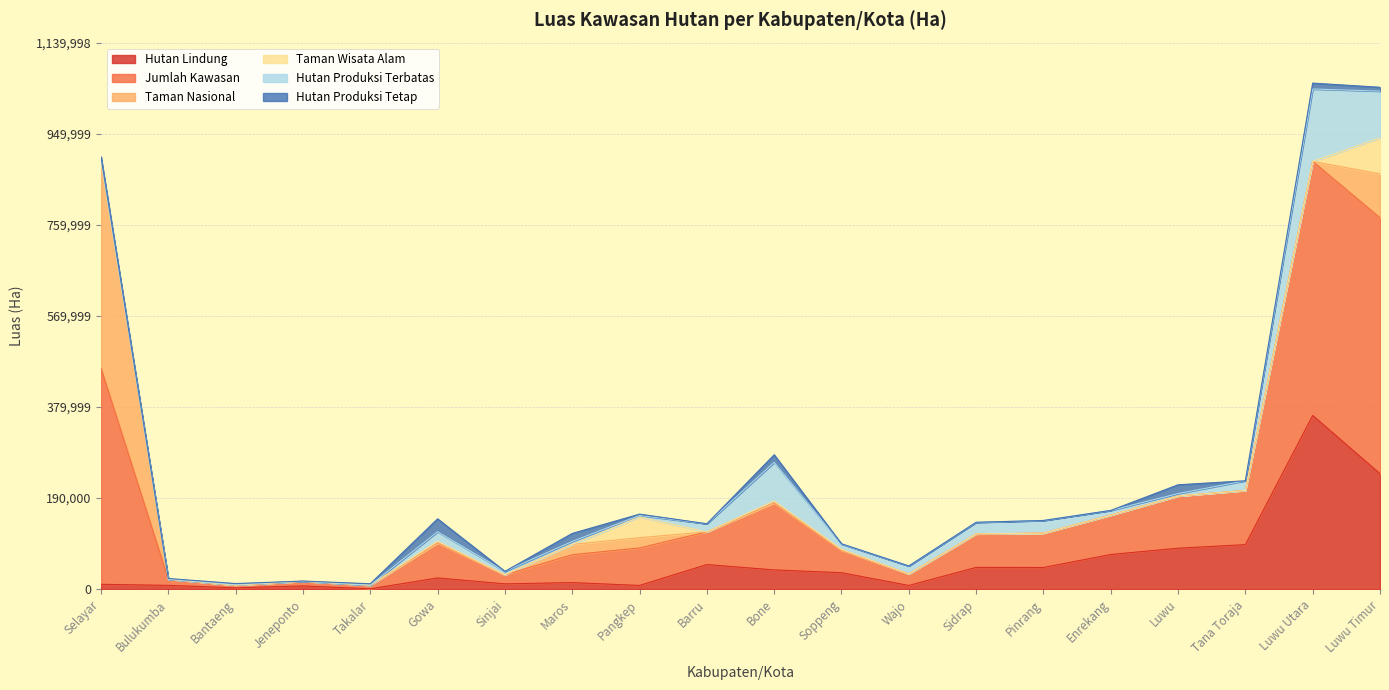

What is the greatest value displayed?

533942.6